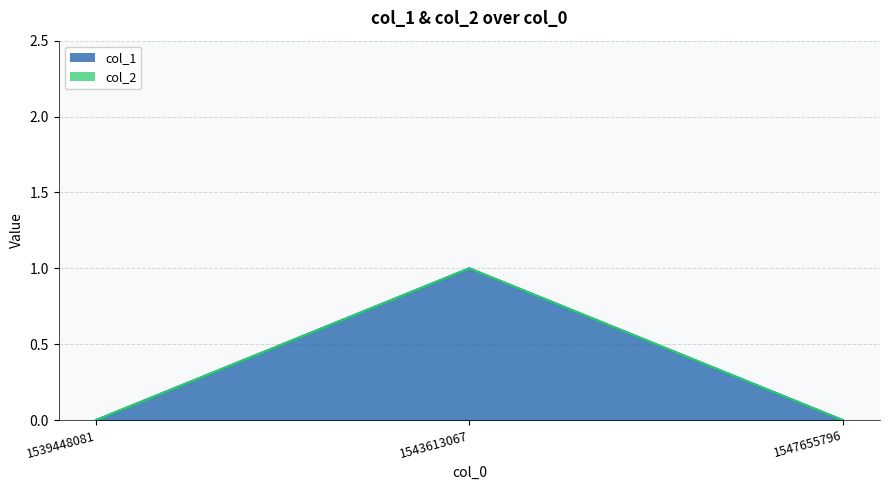

Rank the categories by value from highest to lowest.

1543613067, 1539448081, 1547655796